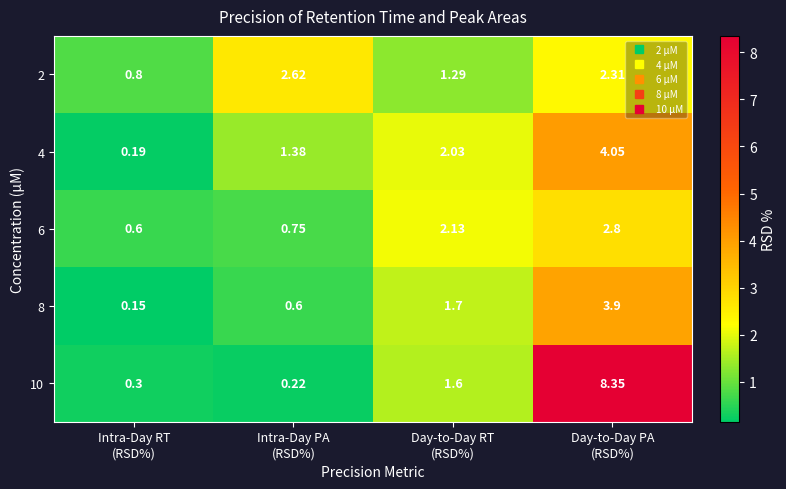

How many series are shown in this chart?

5